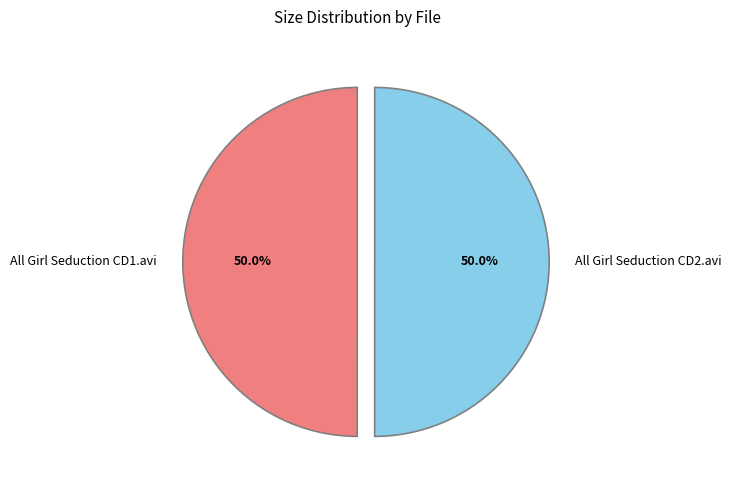

Combined, what portion of the pie is All Girl Seduction CD2.avi and All Girl Seduction CD1.avi?

100.0%